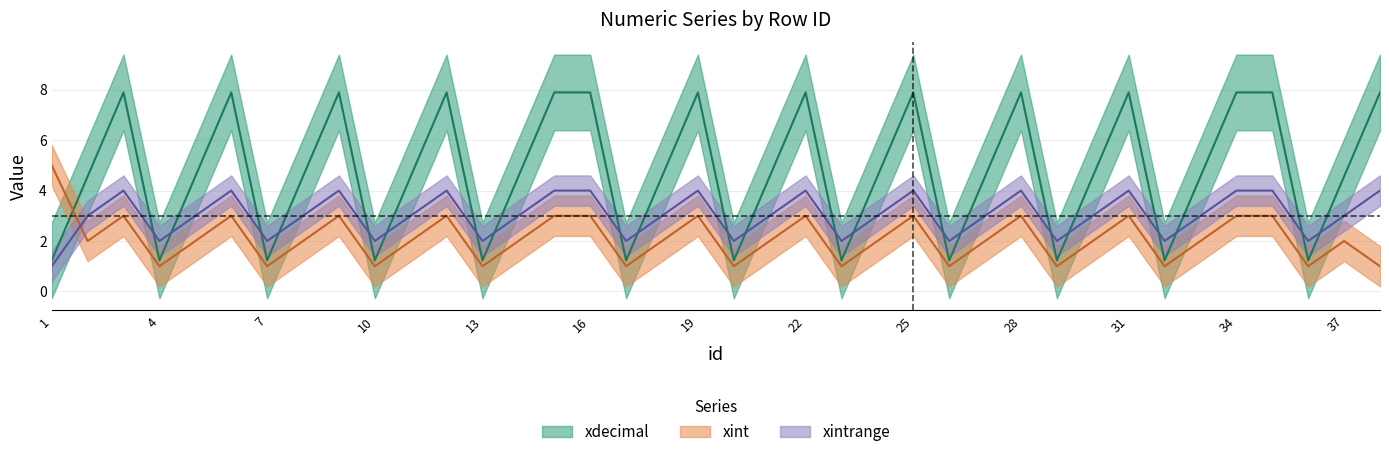

What are all the series names shown in the legend?

xdecimal, xint, xintrange